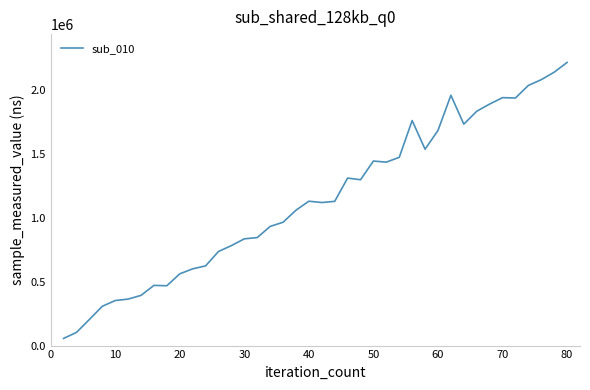

What is the difference between the maximum and minimum values?

2162125